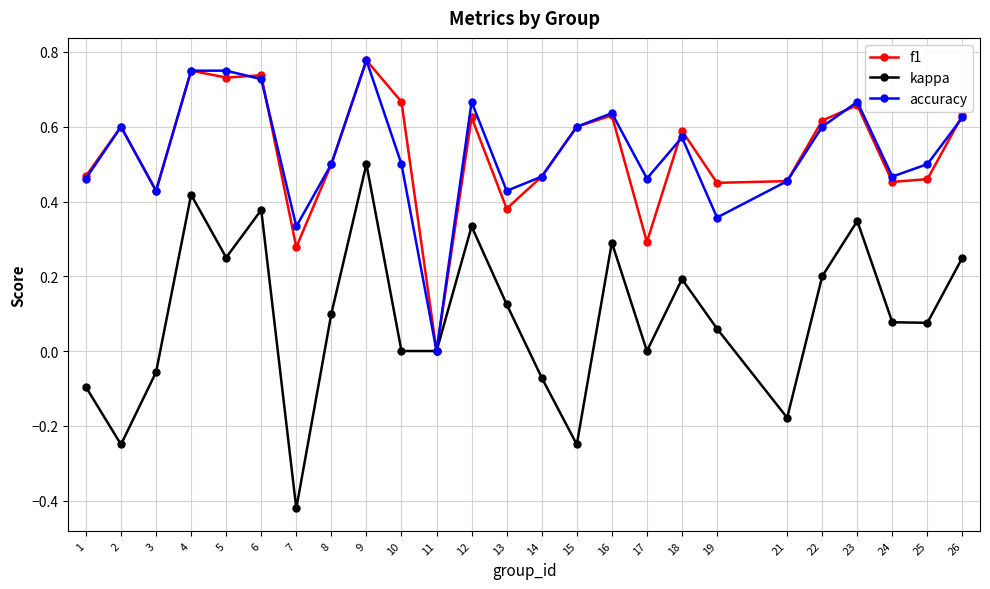

Does the chart have visible grid lines?

Yes